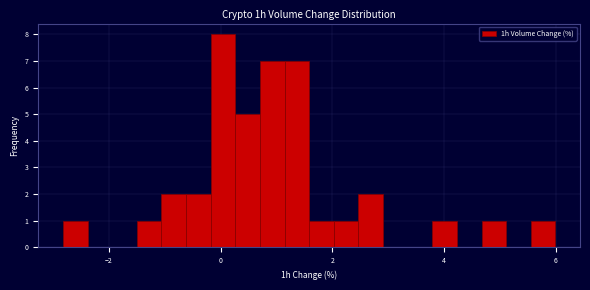

Read against the x-axis, roughly where is the centre of the tallest bar?

0.0